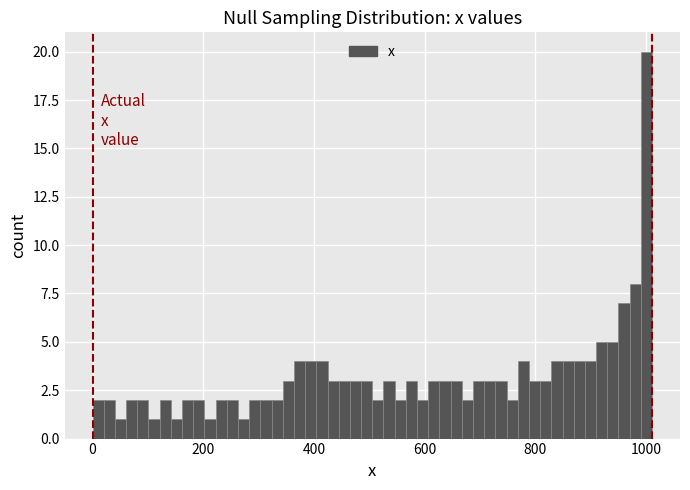

Read against the x-axis, roughly where is the centre of the tallest bar?

1000